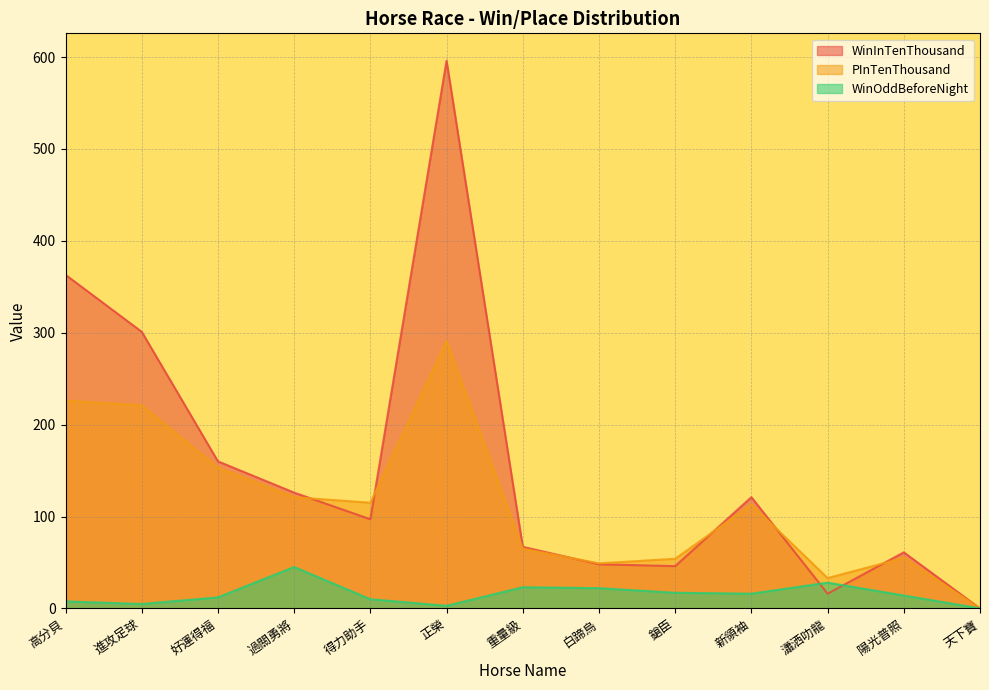

List the labels in order of WinOddBeforeNight value, largest first.

過關勇將, 瀟洒叻龍, 重量級, 白蹄烏, 鎗臣, 新領袖, 陽光普照, 好運得福, 得力助手, 高分貝, 進攻足球, 正榮, 天下寶